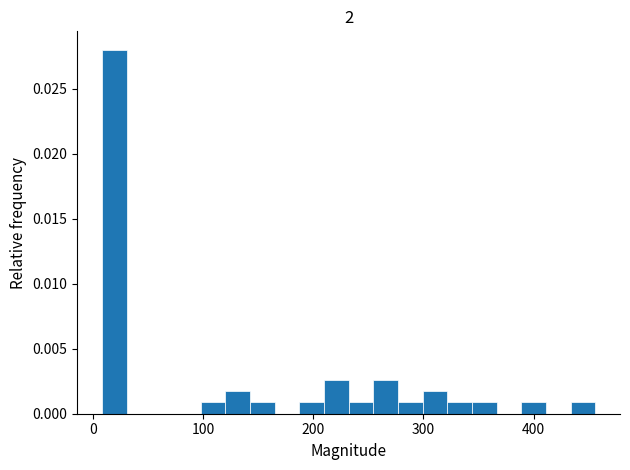

Read against the x-axis, roughly where is the centre of the tallest bar?

20